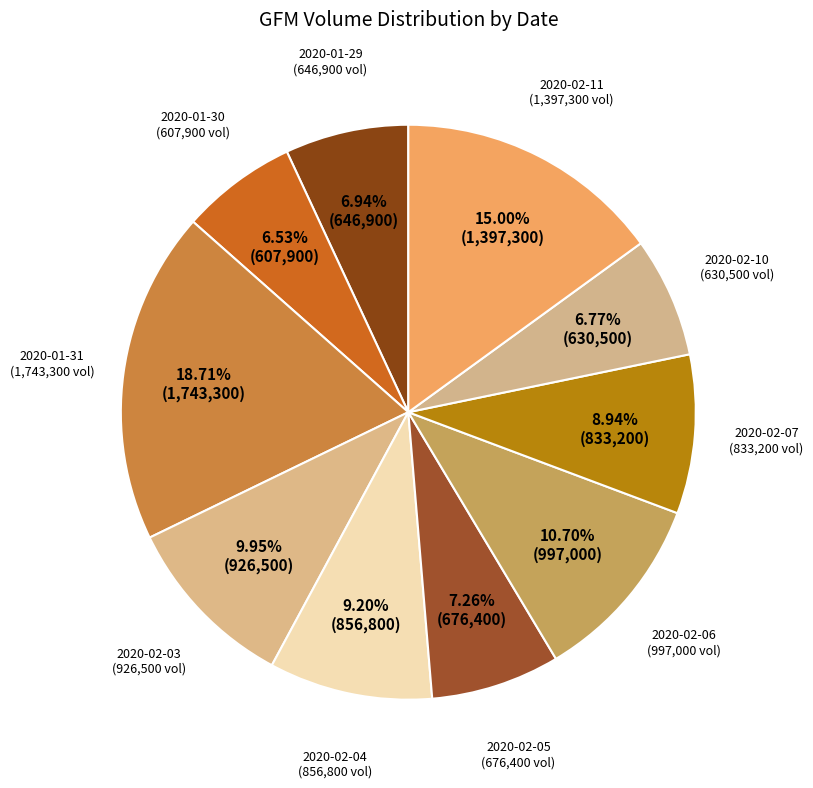

Does any single category account for the majority?

No